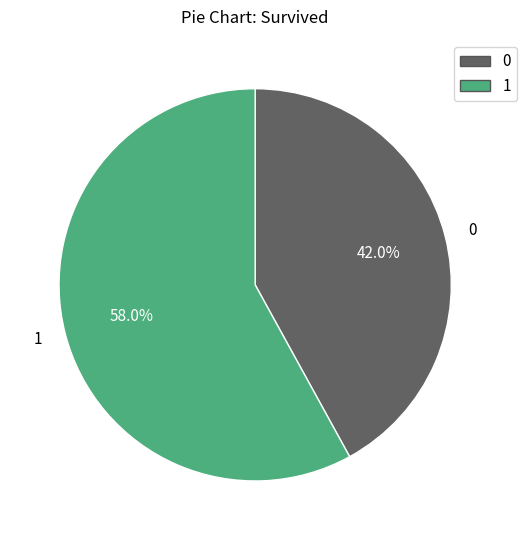

What is the largest slice in the pie chart?

1